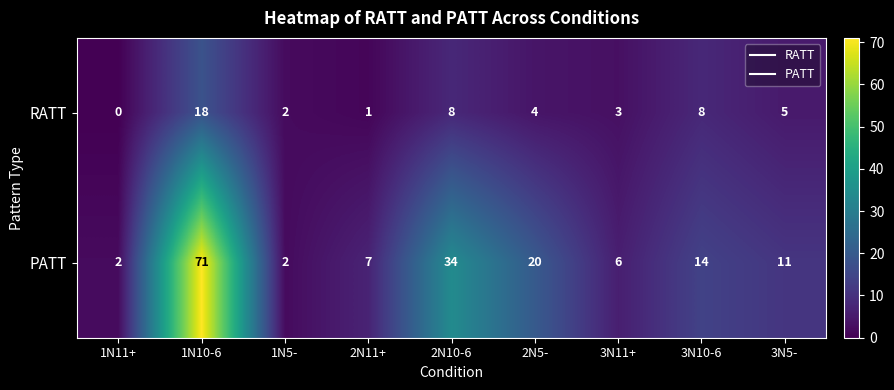

Count the number of categories in the chart.

9